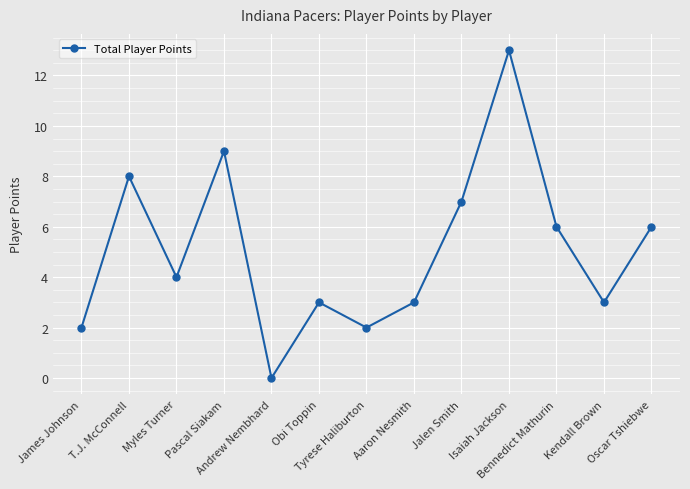

Which has a higher value, Myles Turner or Pascal Siakam?

Pascal Siakam